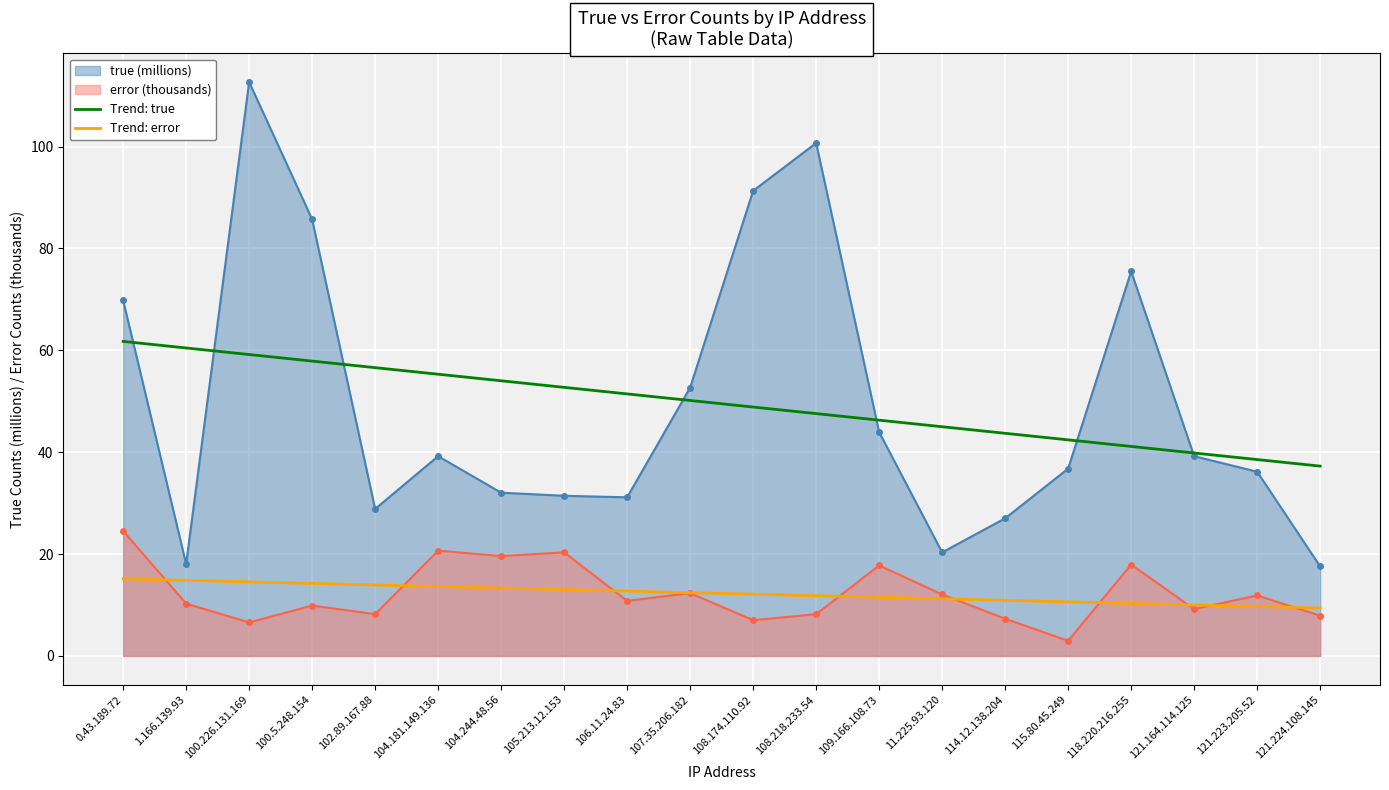

Which has a higher value, 0.43.189.72 or 104.244.48.56?

0.43.189.72